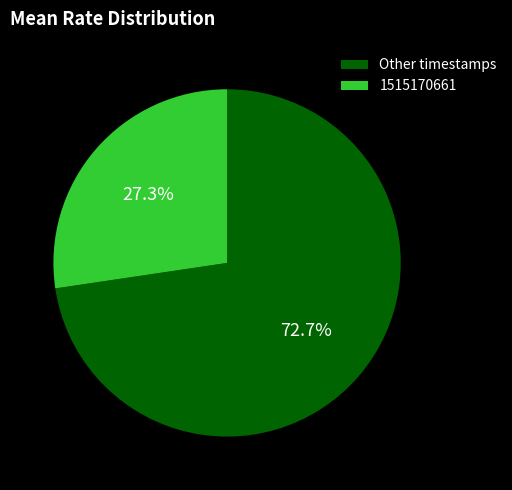

Which slice is the smallest?

1515170661